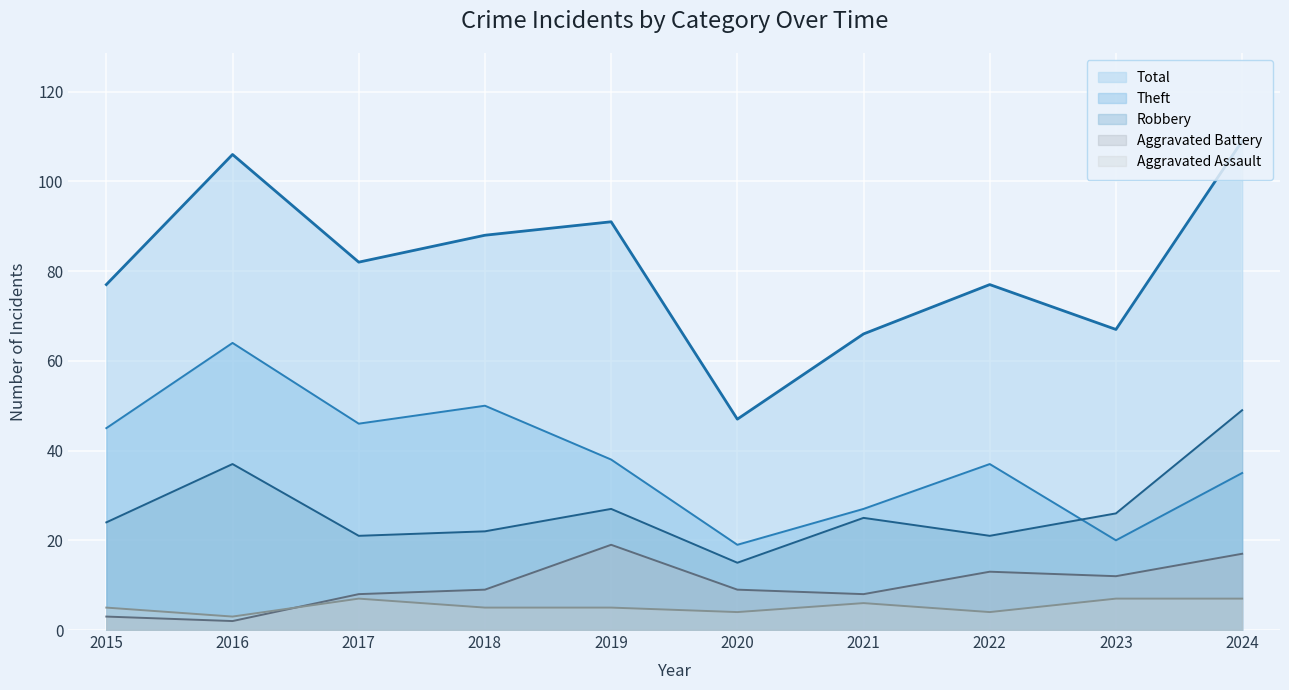

List the labels in order of Aggravated Battery value, largest first.

2019, 2024, 2022, 2023, 2018, 2020, 2017, 2021, 2015, 2016